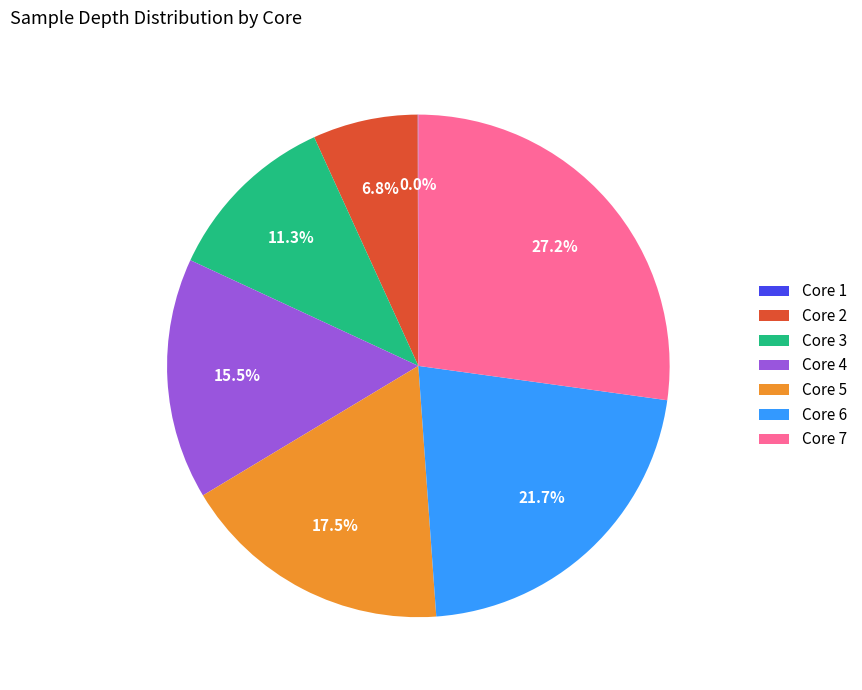

To the nearest percent, what is the difference between the largest and smallest slice percentages?

27%